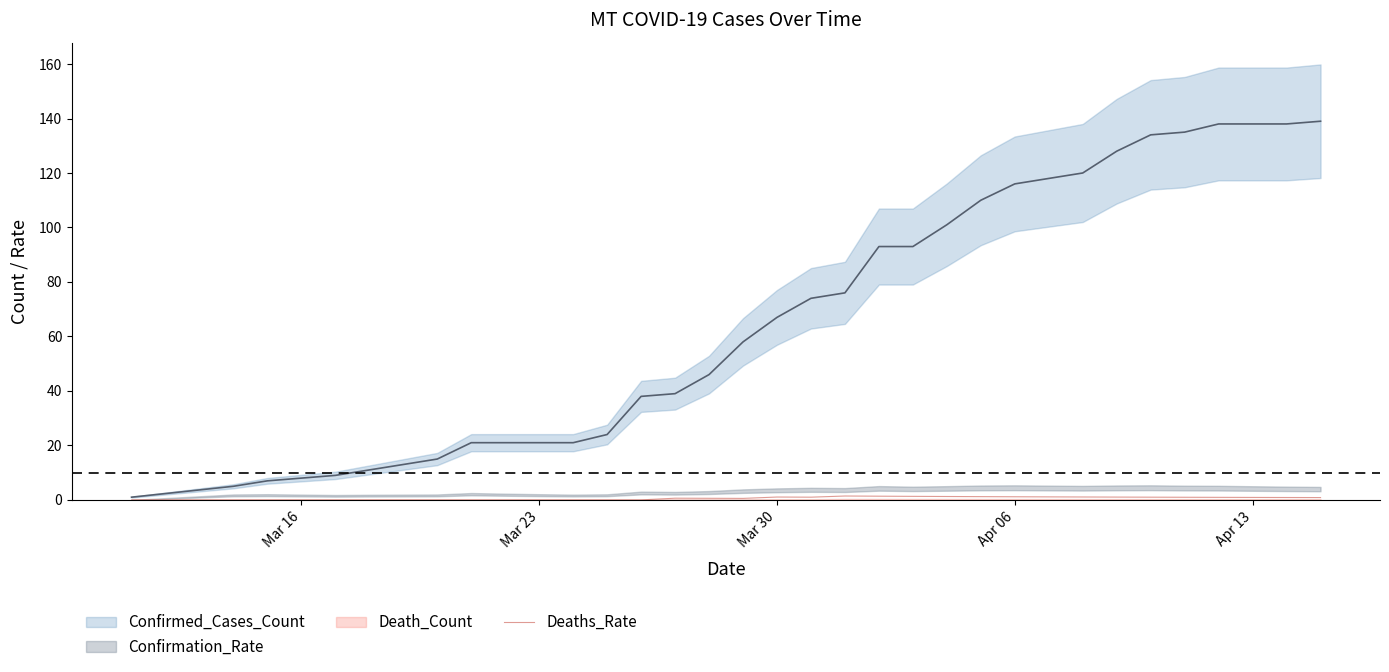

True or false: Deaths_Rate has a value of 0.0 at Mar 23.

True